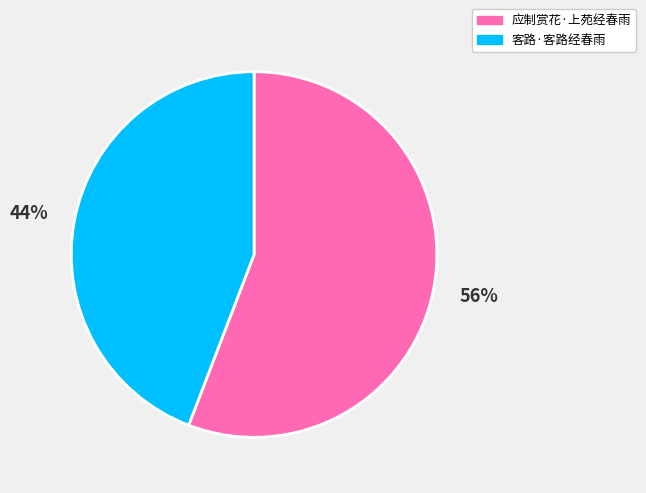

Rank the categories by value from lowest to highest.

客路·客路经春雨, 应制赏花·上苑经春雨